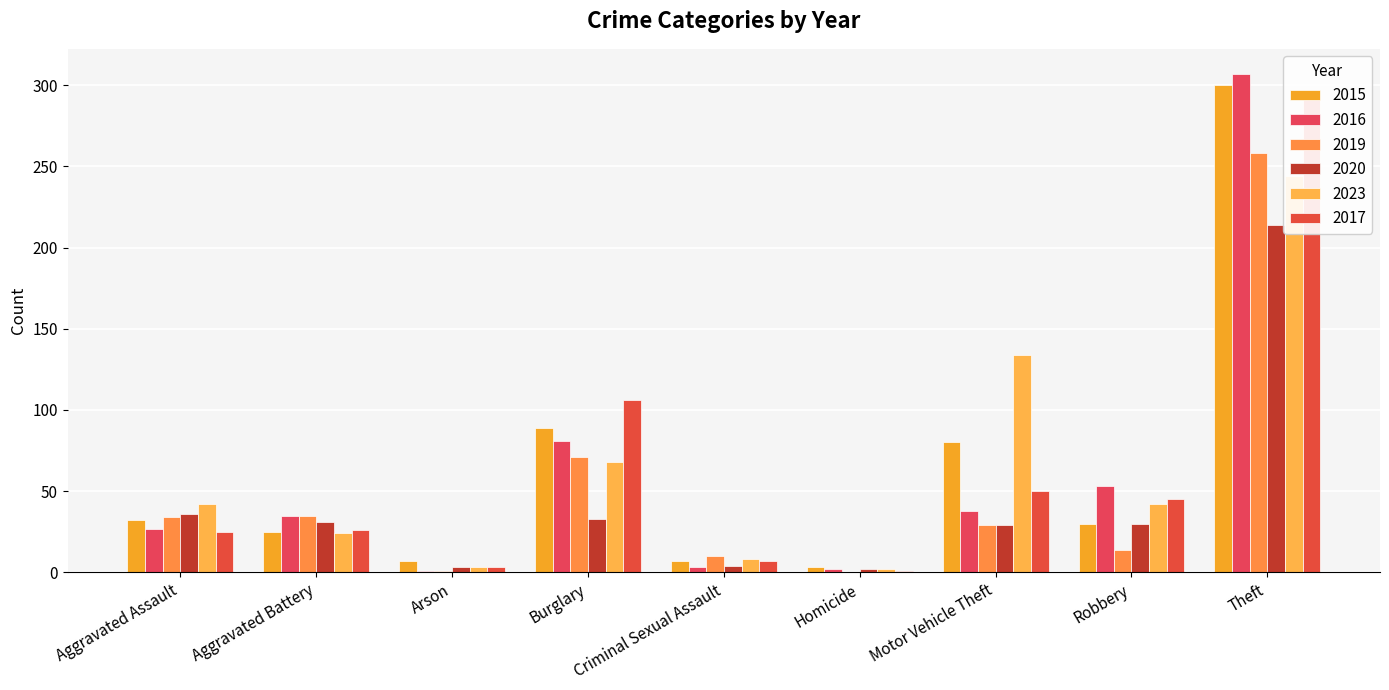

Reading left to right, transcribe all the data shown in this chart.

2015: Aggravated Assault=32	Aggravated Battery=25	Arson=7	Burglary=89	Criminal Sexual Assault=7	Homicide=3	Motor Vehicle Theft=80	Robbery=30	Theft=300
2016: Aggravated Assault=27	Aggravated Battery=35	Arson=1	Burglary=81	Criminal Sexual Assault=3	Homicide=2	Motor Vehicle Theft=38	Robbery=53	Theft=307
2019: Aggravated Assault=34	Aggravated Battery=35	Arson=1	Burglary=71	Criminal Sexual Assault=10	Homicide=0	Motor Vehicle Theft=29	Robbery=14	Theft=258
2020: Aggravated Assault=36	Aggravated Battery=31	Arson=3	Burglary=33	Criminal Sexual Assault=4	Homicide=2	Motor Vehicle Theft=29	Robbery=30	Theft=214
2023: Aggravated Assault=42	Aggravated Battery=24	Arson=3	Burglary=68	Criminal Sexual Assault=8	Homicide=2	Motor Vehicle Theft=134	Robbery=42	Theft=244
2017: Aggravated Assault=25	Aggravated Battery=26	Arson=3	Burglary=106	Criminal Sexual Assault=7	Homicide=1	Motor Vehicle Theft=50	Robbery=45	Theft=294